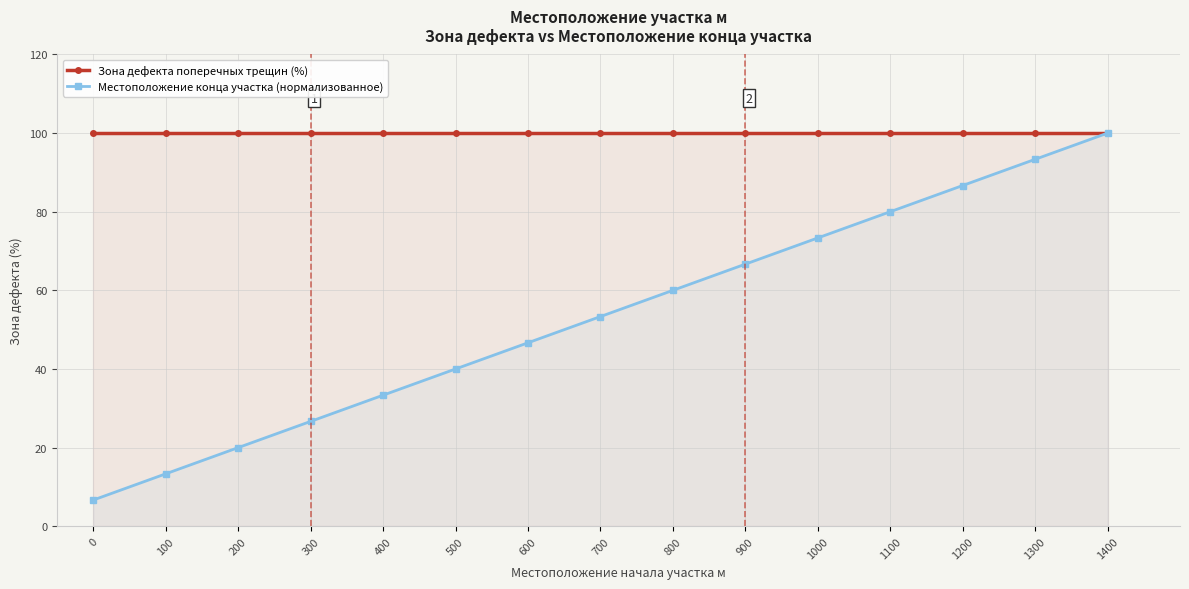

What is the difference between the Местоположение конца участка (нормализованное) values at 100 and 300?

13.3